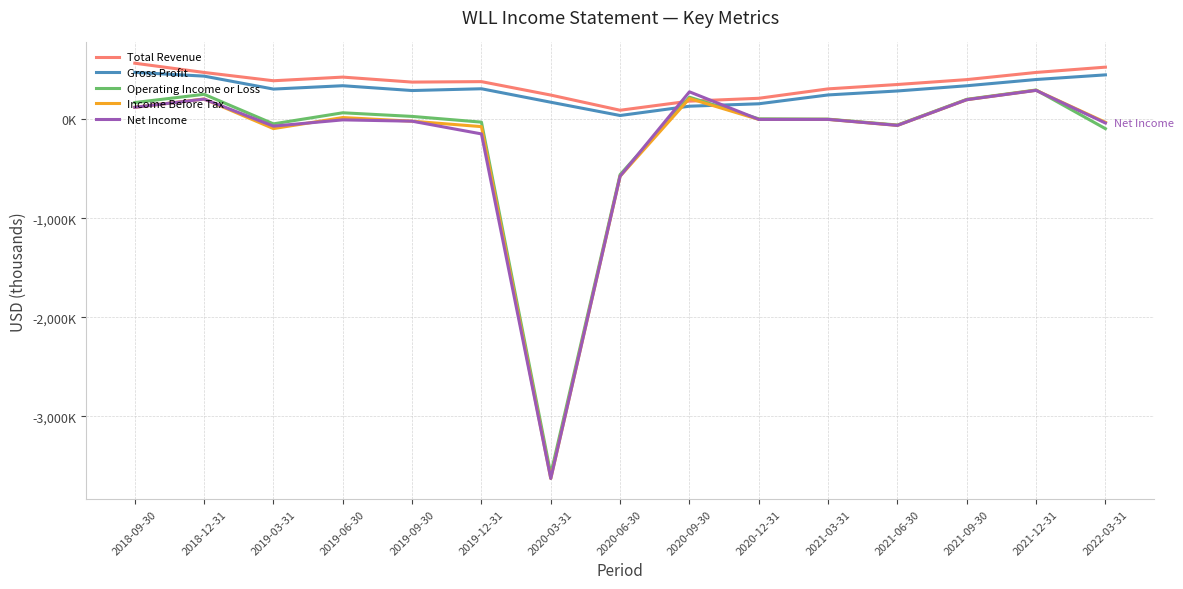

What is the approximate value of Net Income at 2018-09-30?

121400